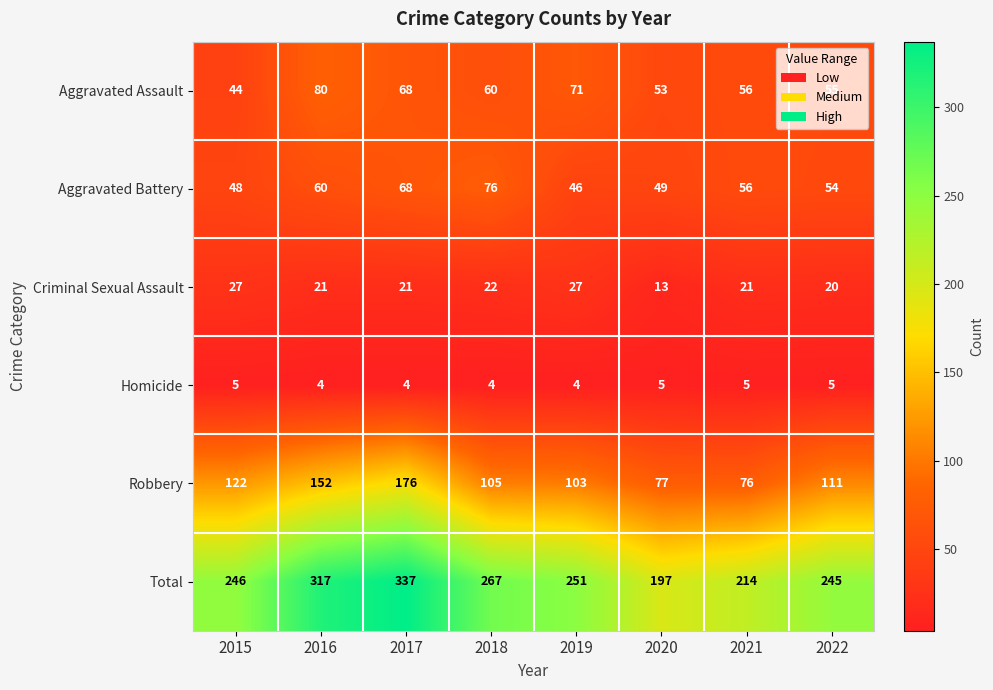

What value does the Criminal Sexual Assault series have at 2015, to the nearest 10?

30